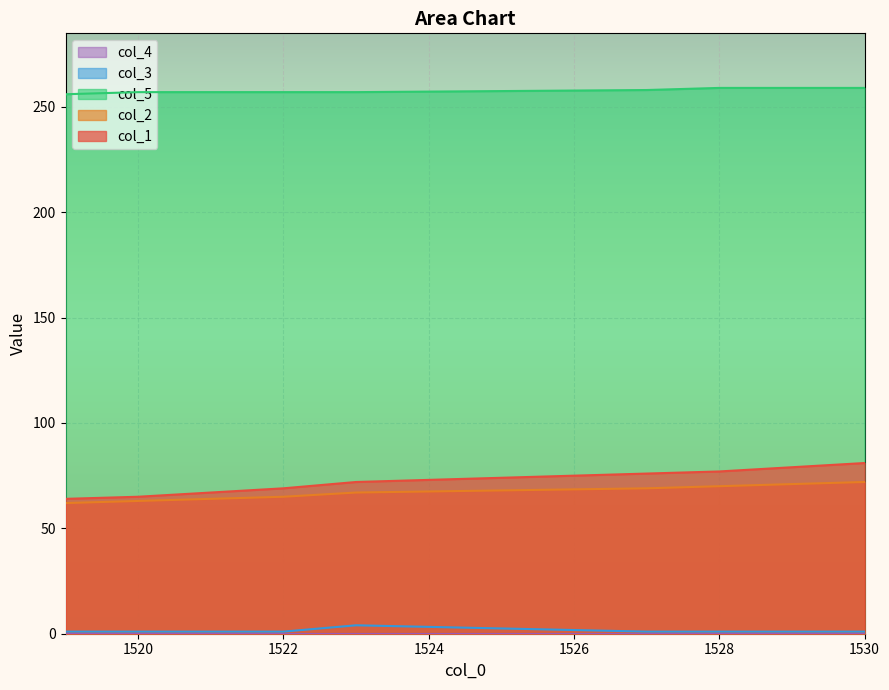

True or false: col_2 and col_1 intersect in this chart.

False